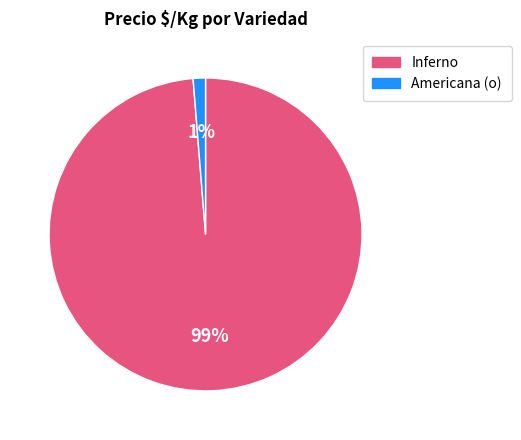

Rank the categories by value from lowest to highest.

Americana (o), Inferno